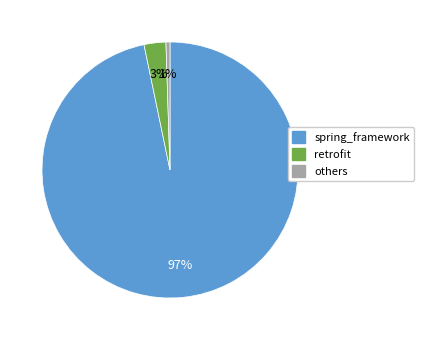

To the nearest percent, what is the average slice percentage?

33%